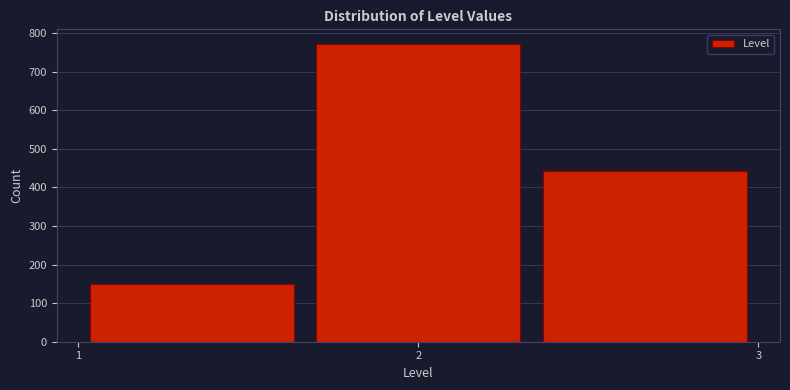

Reading left to right, transcribe this chart: for each bar, give the range it covers on the x-axis and its height. Neither the bar edges nor the heights are printed on the chart, so give them approximately, as read against the axes.

1.0 to 1.7: 150
1.7 to 2.3: 770
2.3 to 3.0: 440